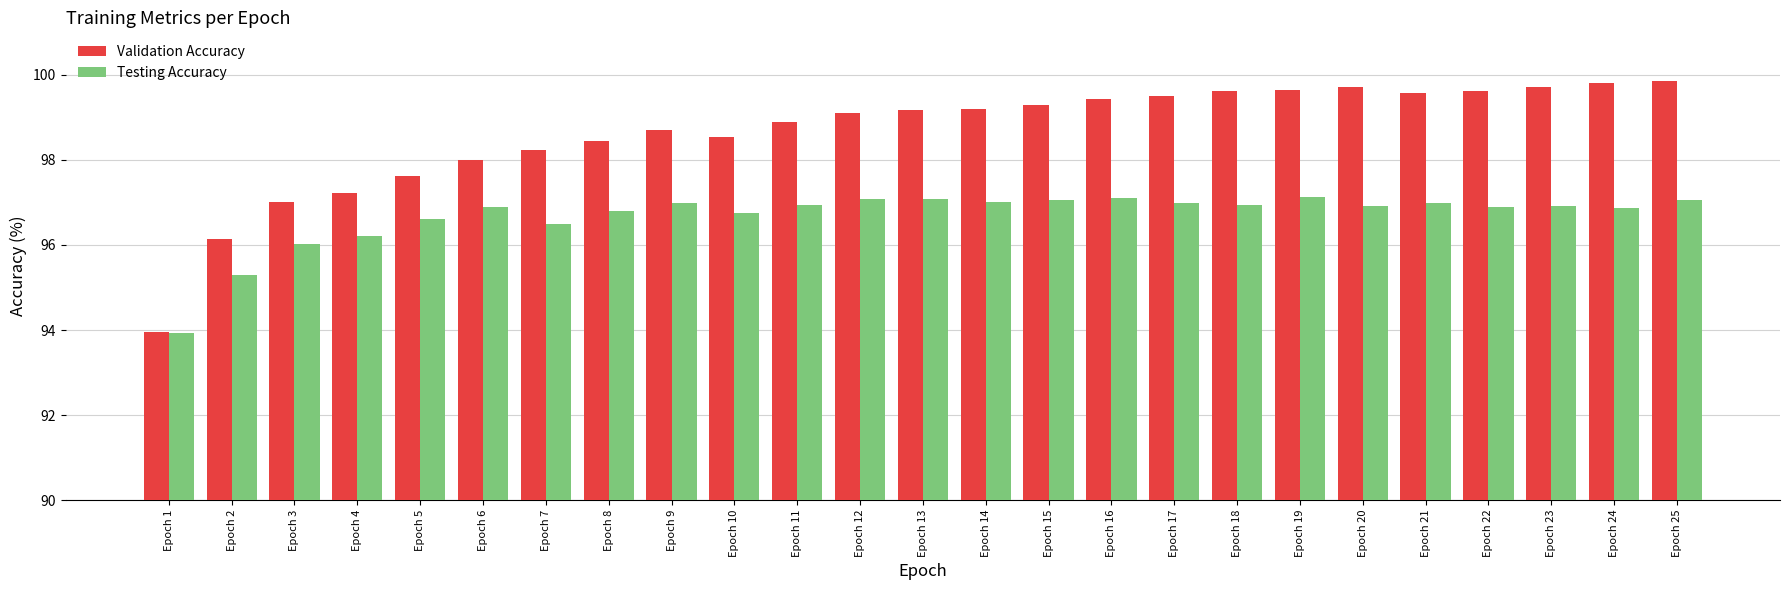

How many data points in Validation Accuracy are less than 99?

11